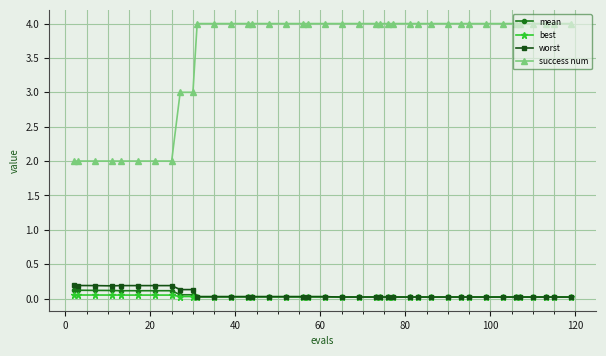

Which series has the largest range (max minus min)?

success num